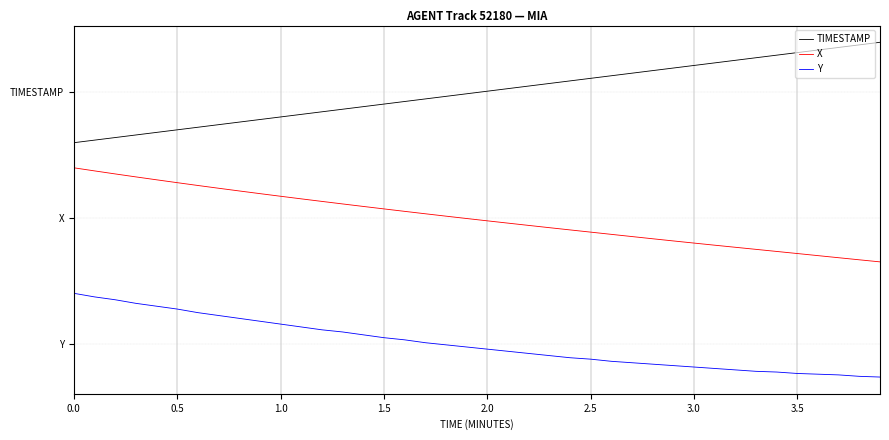

Does the chart display data point markers on the line(s)?

No